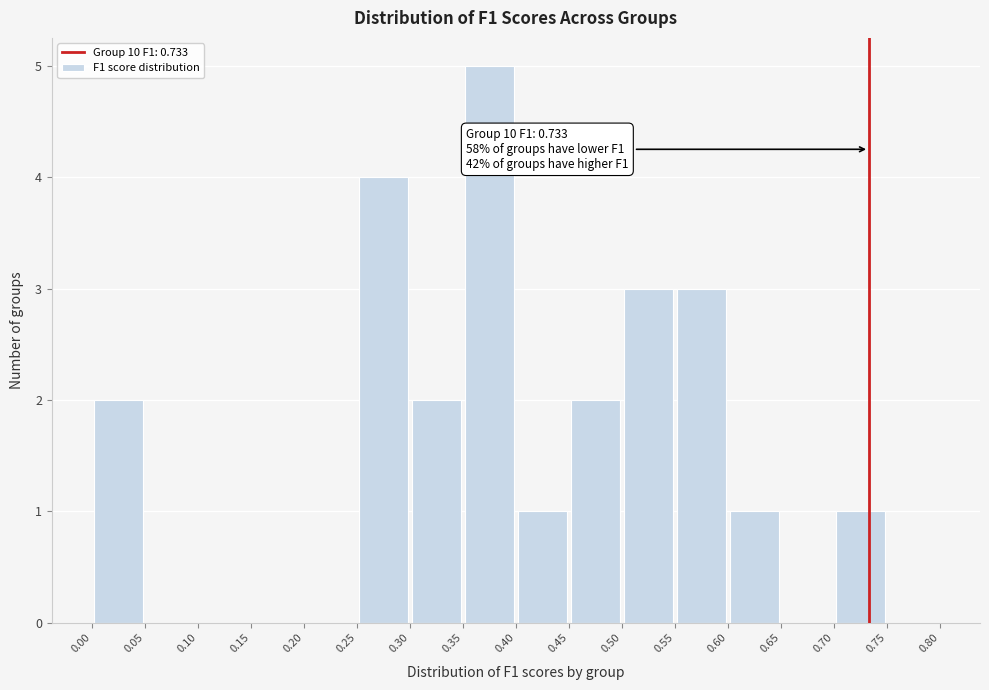

Over which range of the x-axis is the bar tallest?

0.35 to 0.40